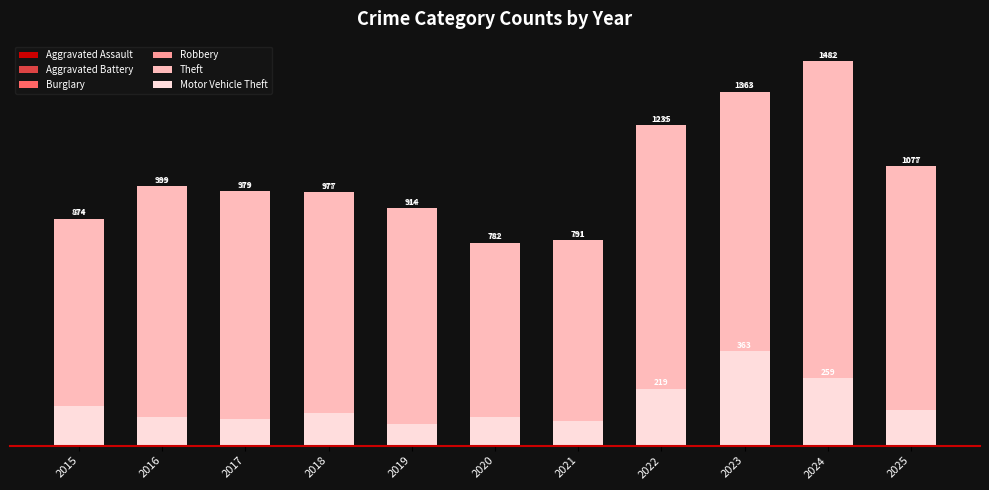

What is the value of the Burglary bar at the 5th from the left?

110